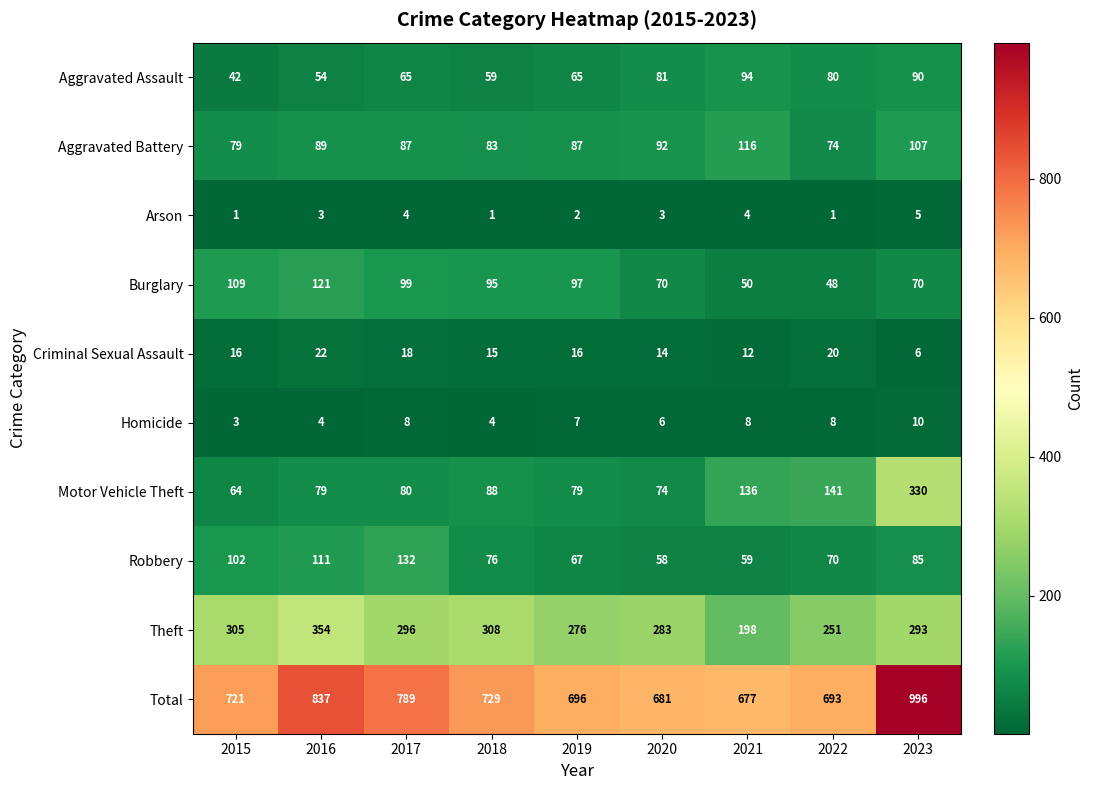

What is the sum of all Theft values?

2564